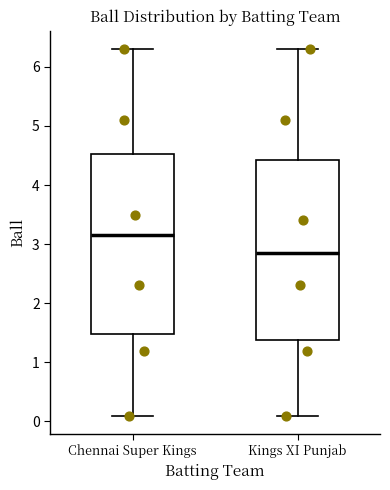

Reading left to right, transcribe this box plot: for each box, give where its median line is, the range the box spans, and where its two whiskers end, as read against the y-axis. The values are not printed on the chart, so give them approximately, as read against the axis.

Chennai Super Kings: median 3.2, box 1.5 to 4.5, whiskers 0.1 to 6.3
Kings XI Punjab: median 2.9, box 1.4 to 4.4, whiskers 0.1 to 6.3